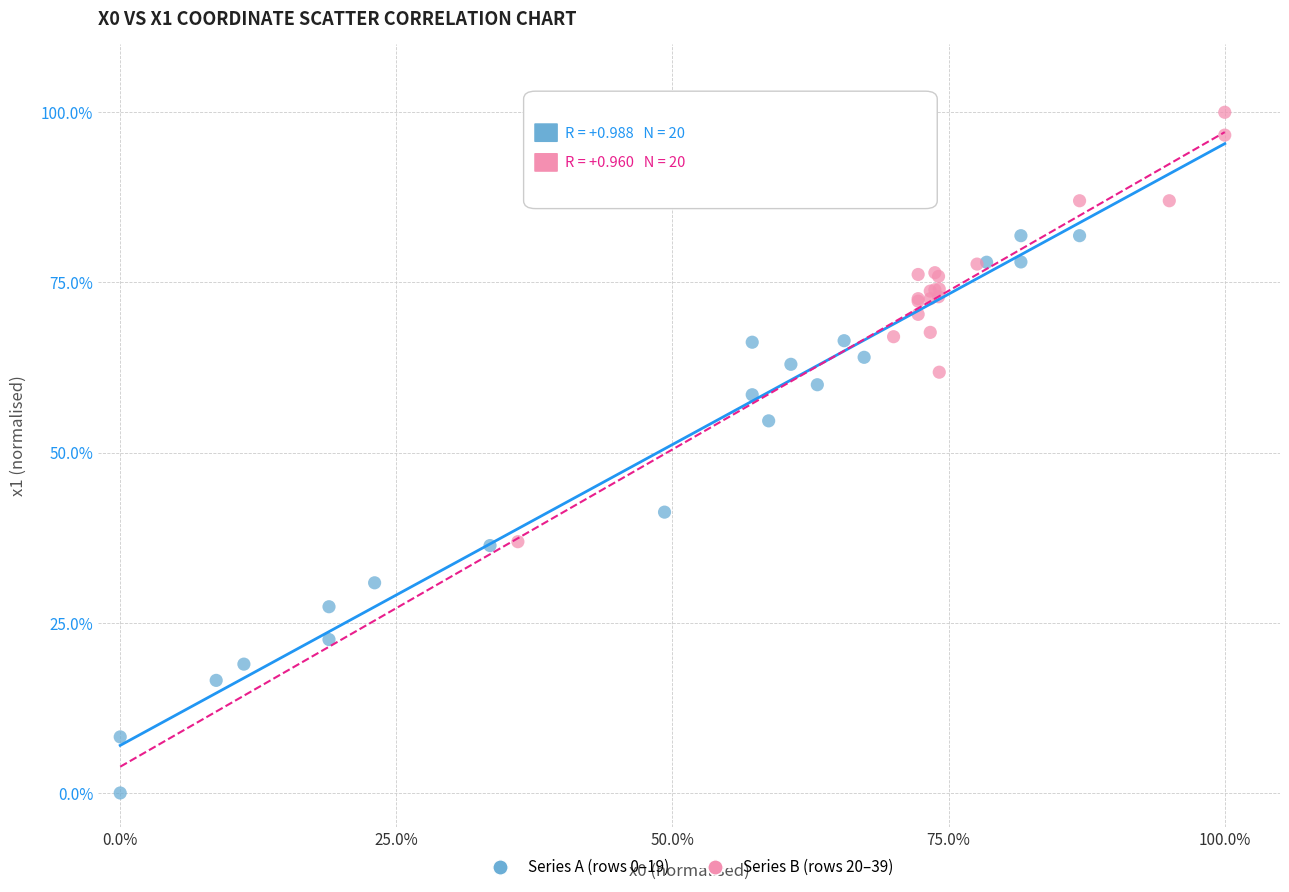

What are all the series names shown in the legend?

Series A (rows 0–19), Series B (rows 20–39)